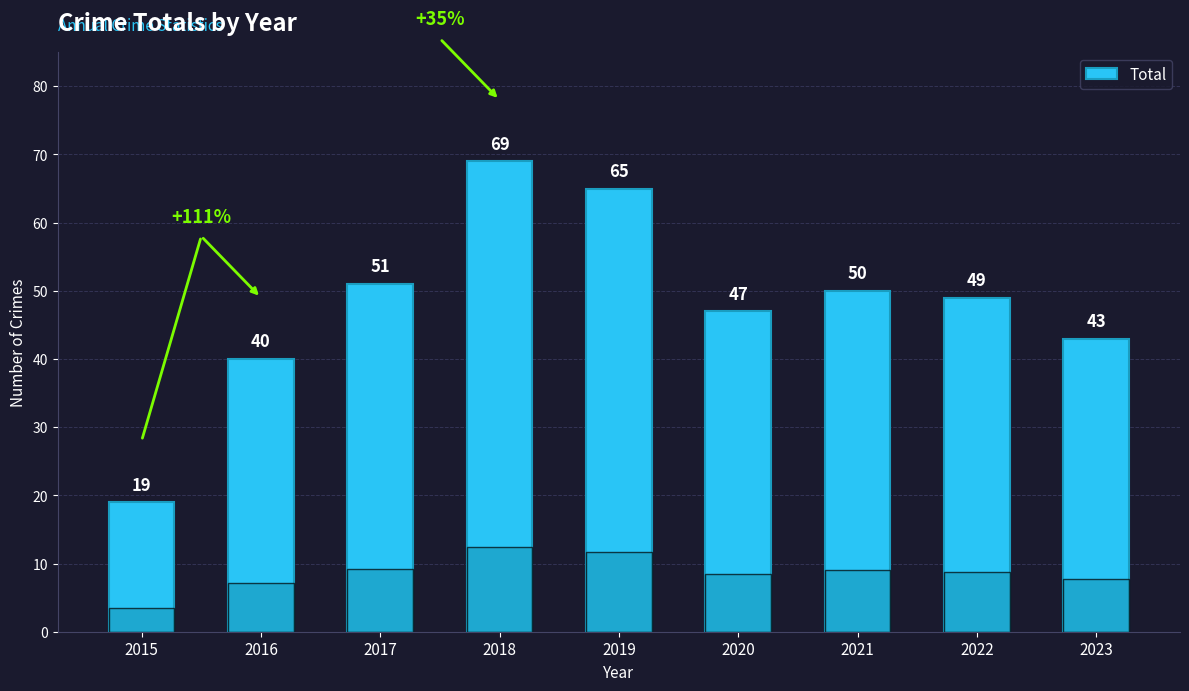

Which has a higher value, 2018 or 2017?

2018